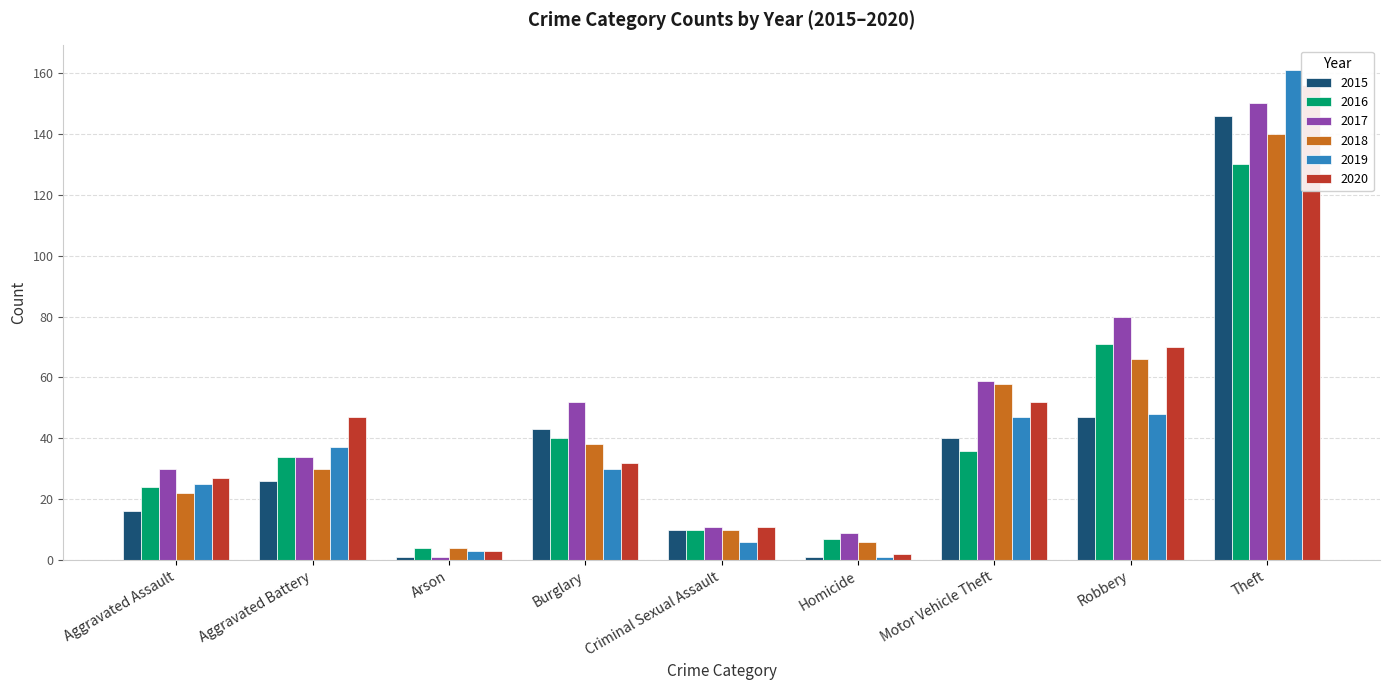

What is the sum of all 2018 values?

374